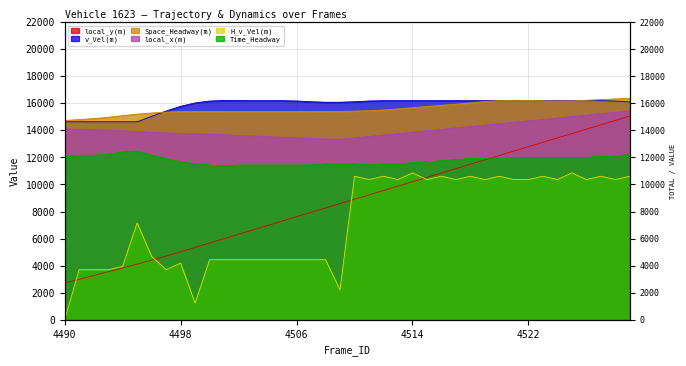

What is the maximum value shown in the chart?

16376.0